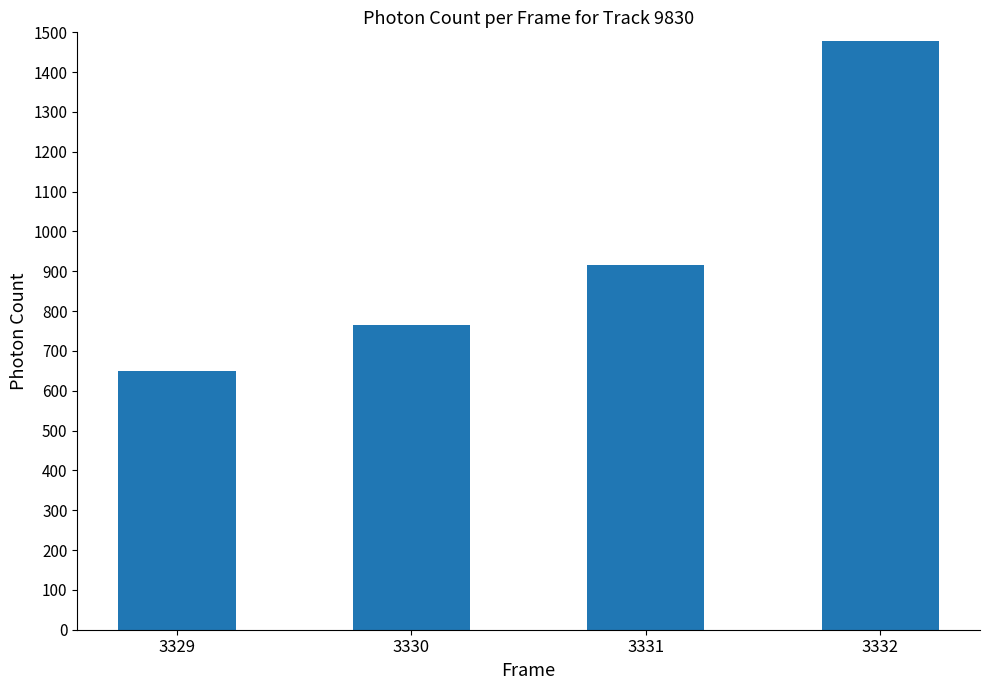

True or false: the data shows 353.7 at 3329.

False